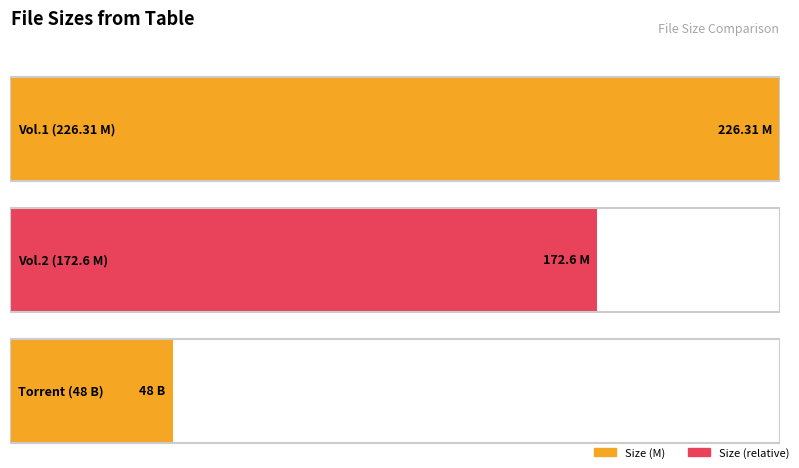

What is the difference between the maximum and minimum values?

178.3